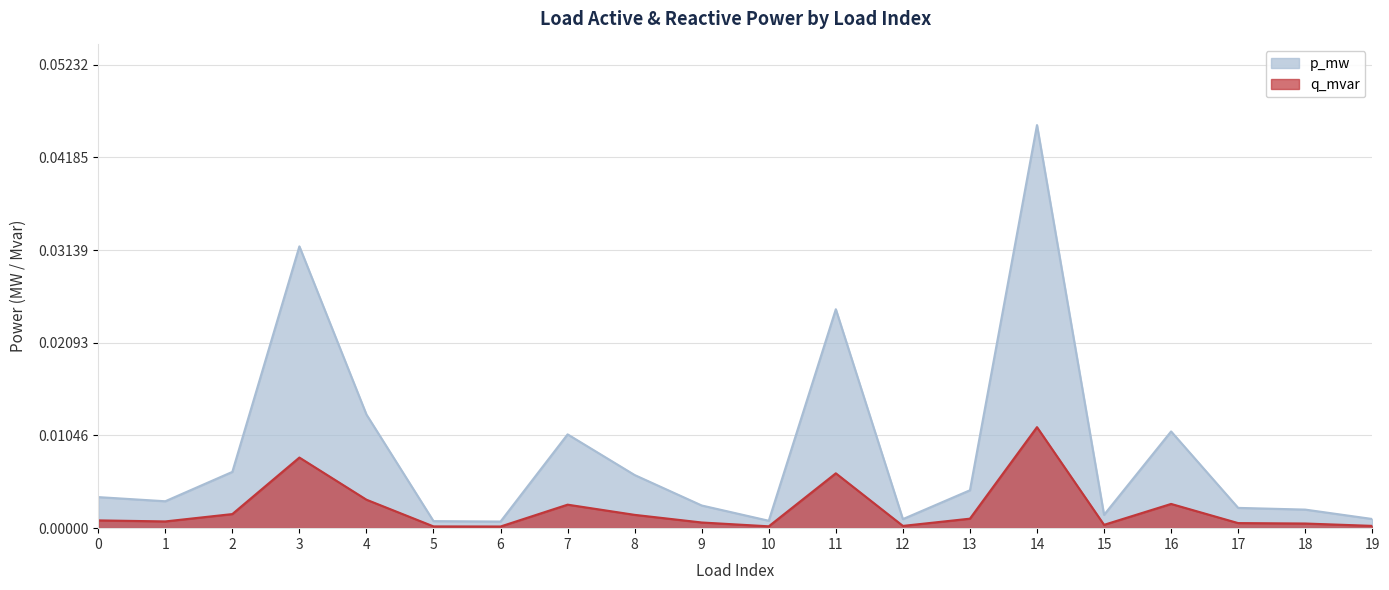

Which label corresponds to the largest value in the chart?

14